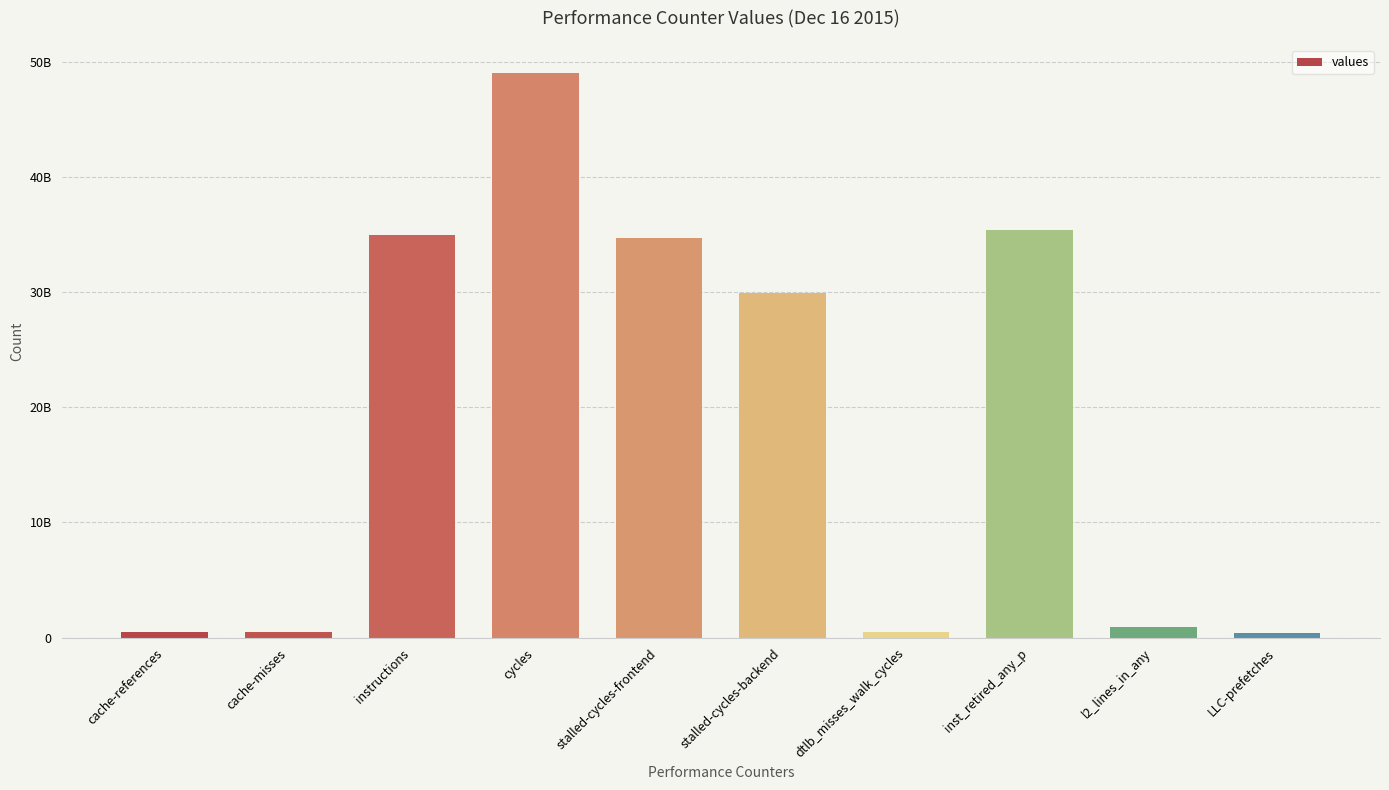

Does the chart contain any negative values?

No